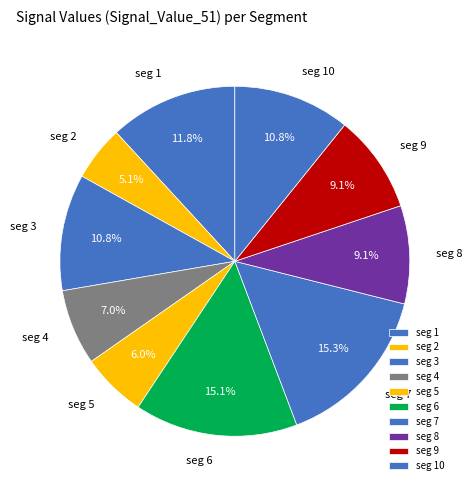

Does any single category account for the majority?

No